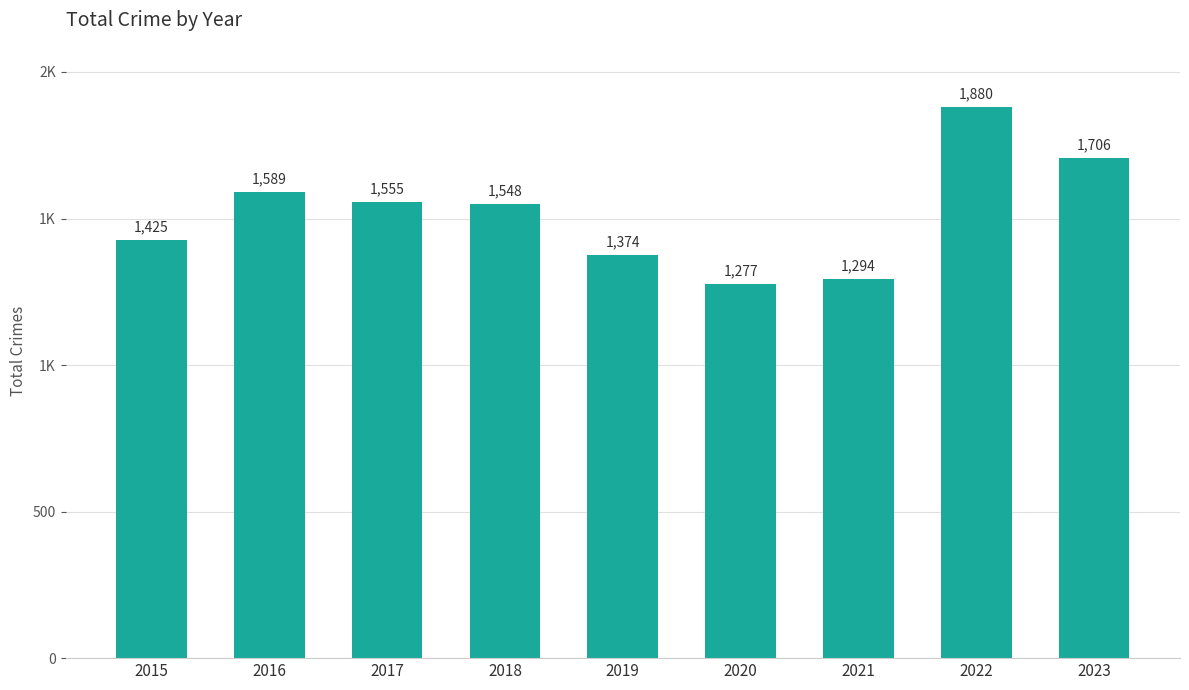

Are the bars horizontal?

No